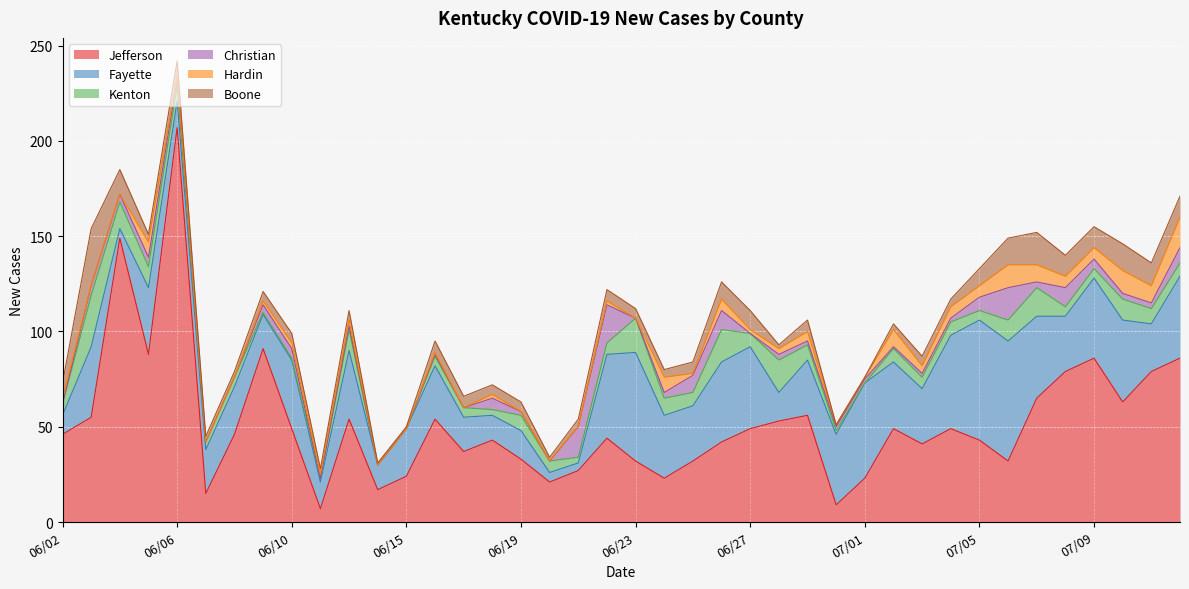

What is the total value across all series at 06/02?

73